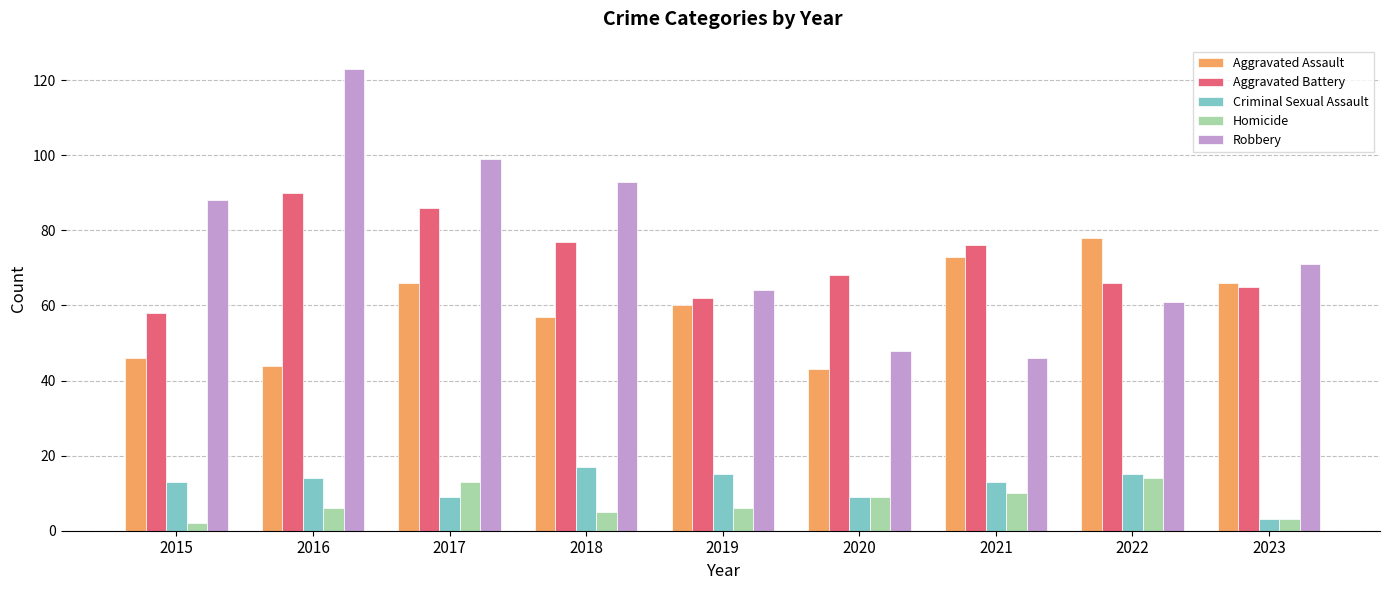

What is the difference between the Aggravated Battery values at 2018 and 2015?

19